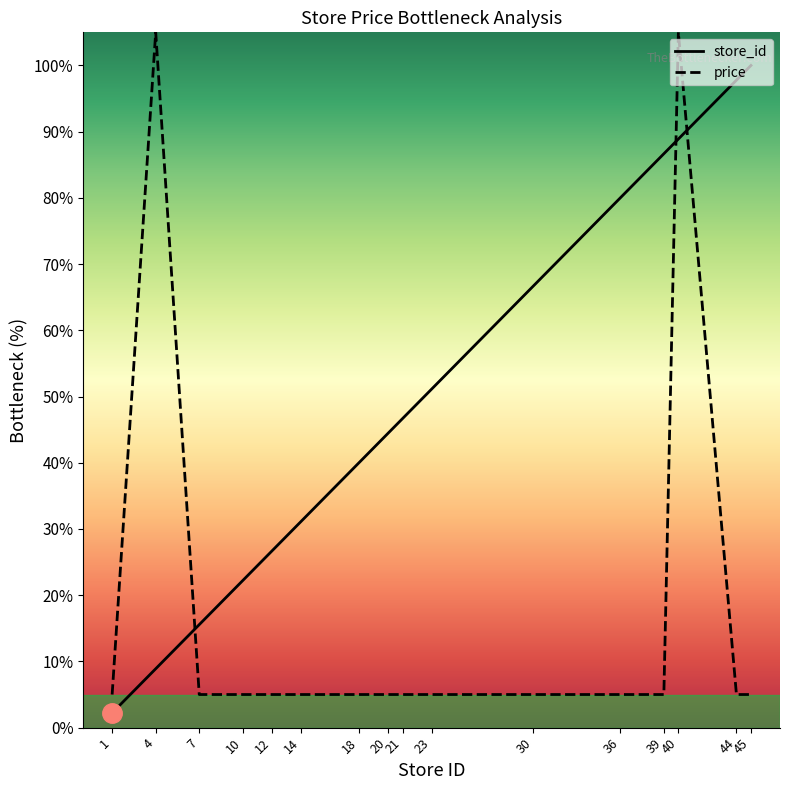

Reading left to right, what are all the values shown in this chart?

store_id: 1=2.2	4=8.9	7=15.6	10=22.2	12=26.7	14=31.1	18=40.0	20=44.4	21=46.7	23=51.1	30=66.7	36=80.0	39=86.7	40=88.9	44=97.8	45=100.0
price: 1=5.0	4=105.0	7=5.0	10=5.0	12=5.0	14=5.0	18=5.0	20=5.0	21=5.0	23=5.0	30=5.0	36=5.0	39=5.0	40=105.0	44=5.0	45=5.0